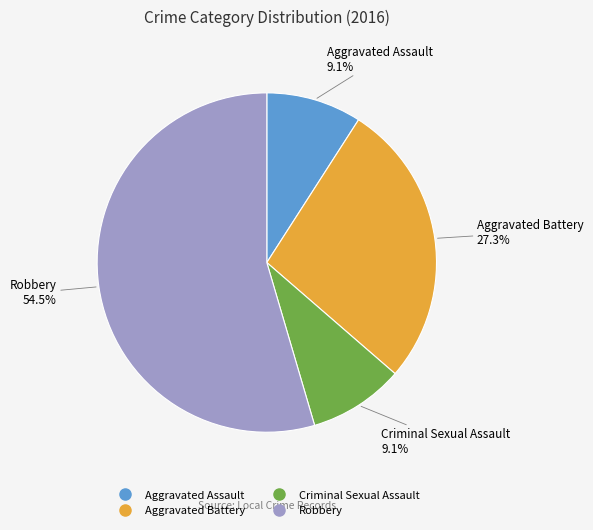

Which slice represents more than half of the pie?

Robbery